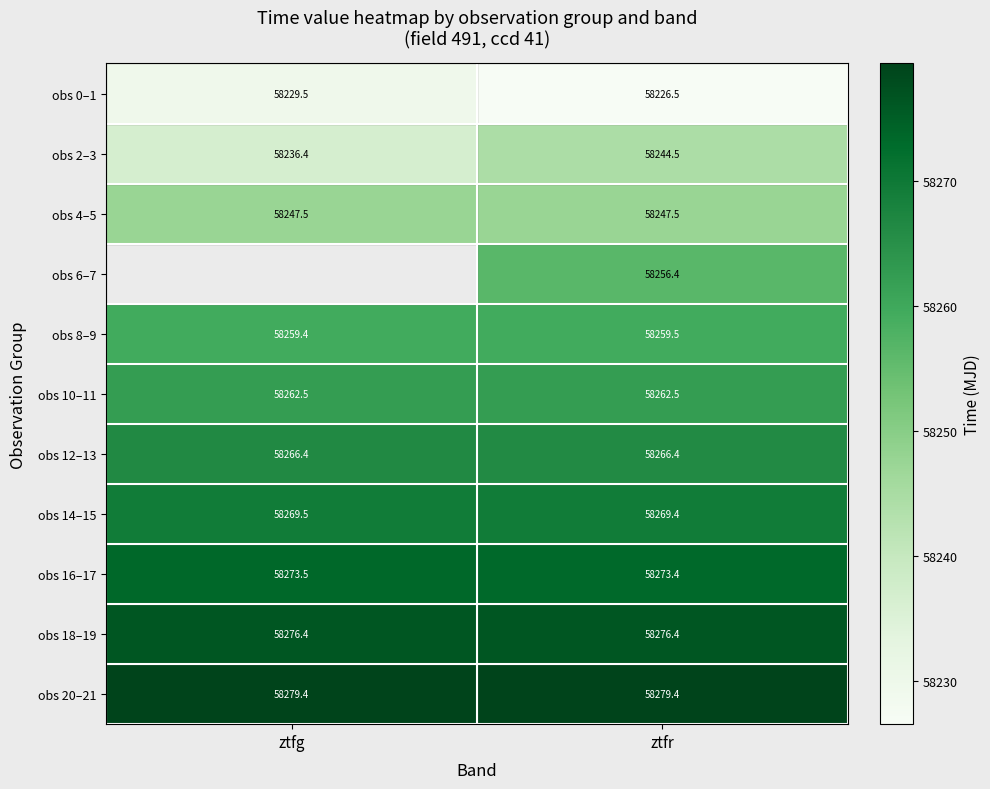

At which label does obs 2–3 reach its minimum?

ztfg